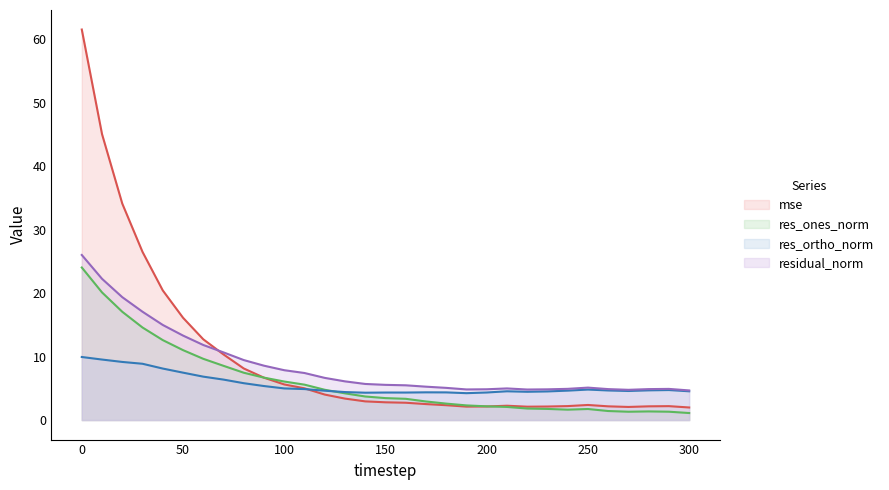

Reading left to right, extract all data points from this chart.

mse: 61.6	45.1	34.1	26.5	20.4	16.1	12.7	10.3	8.1	6.7	5.6	5.0	4.0	3.4	2.9	2.8	2.7	2.5	2.3	2.1	2.1	2.3	2.1	2.1	2.2	2.4	2.2	2.1	2.2	2.2	2.0
res_ones_norm: 24.0	20.1	17.1	14.6	12.6	11.0	9.7	8.5	7.5	6.7	6.1	5.6	4.8	4.2	3.7	3.5	3.3	2.9	2.6	2.3	2.2	2.1	1.8	1.8	1.6	1.7	1.4	1.3	1.4	1.3	1.1
res_ortho_norm: 9.9	9.5	9.2	8.9	8.1	7.5	6.8	6.4	5.8	5.4	5.0	4.9	4.6	4.4	4.3	4.3	4.3	4.4	4.4	4.2	4.3	4.5	4.5	4.5	4.6	4.8	4.7	4.6	4.7	4.7	4.5
residual_norm: 26.0	22.3	19.4	17.1	15.0	13.3	11.8	10.7	9.5	8.6	7.9	7.4	6.6	6.1	5.7	5.5	5.5	5.3	5.1	4.8	4.9	5.0	4.8	4.8	4.9	5.1	4.9	4.8	4.9	4.9	4.7